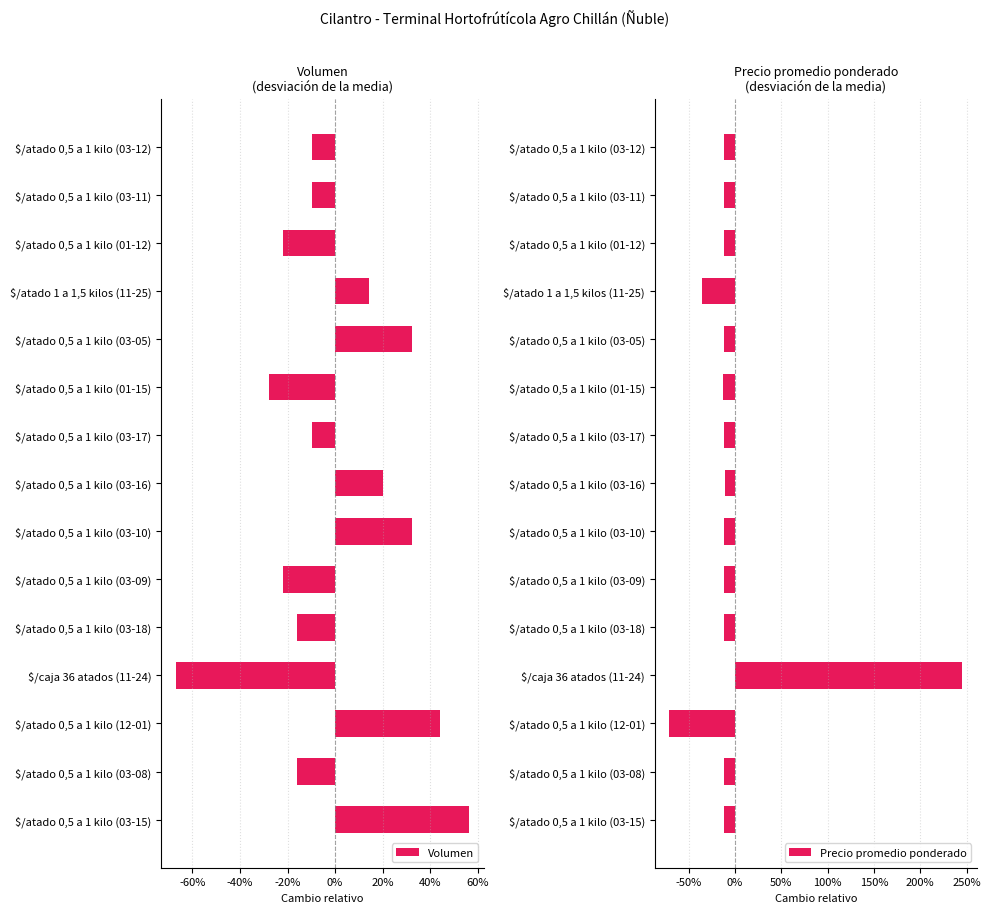

True or false: Precio promedio ponderado has a value of -0.2 at $/atado 0,5 a 1 kilo (03-12).

False